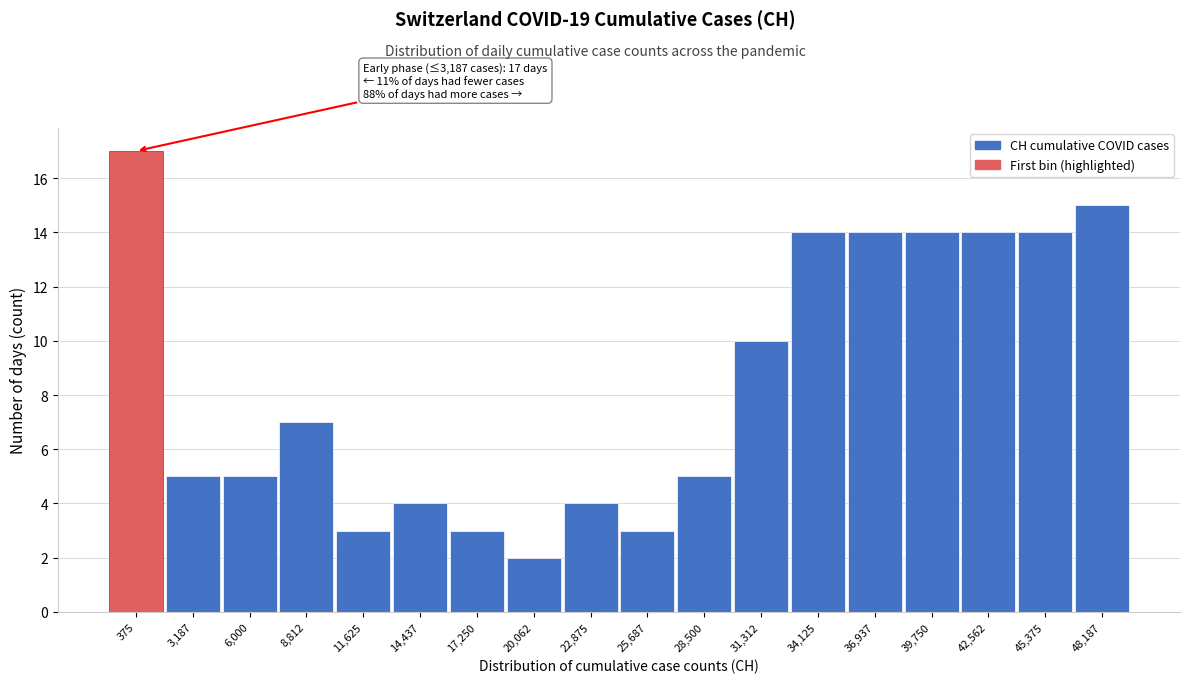

Reading left to right, transcribe all the data shown in this chart.

375=17	3,187=5	6,000=5	8,812=7	11,625=3	14,437=4	17,250=3	20,062=2	22,875=4	25,687=3	28,500=5	31,312=10	34,125=14	36,937=14	39,750=14	42,562=14	45,375=14	48,187=15